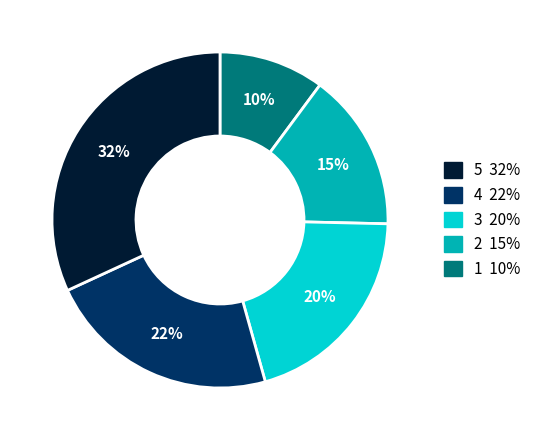

How many slices are in this pie chart?

5